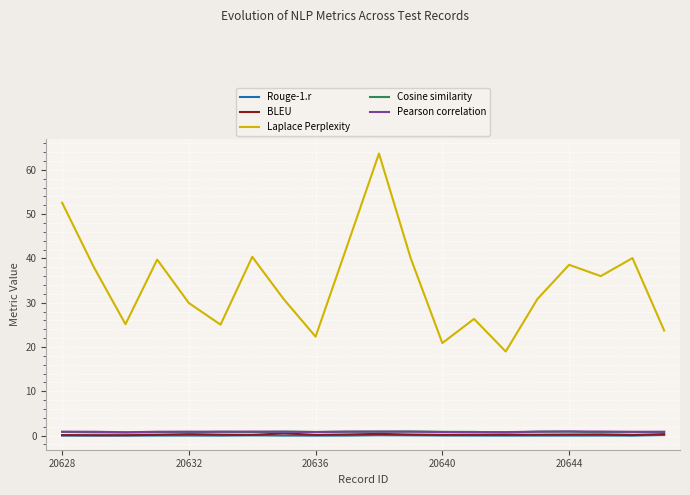

Count the BLEU values in the range 0 to 1.

20